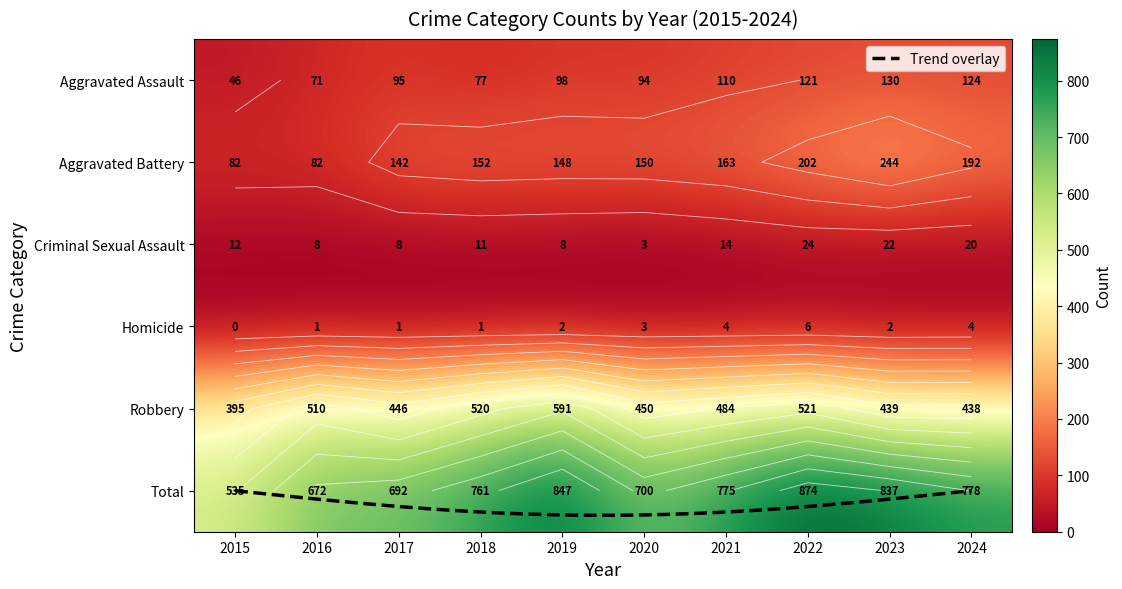

The Total series shows 700 at 2020. True or false?

True